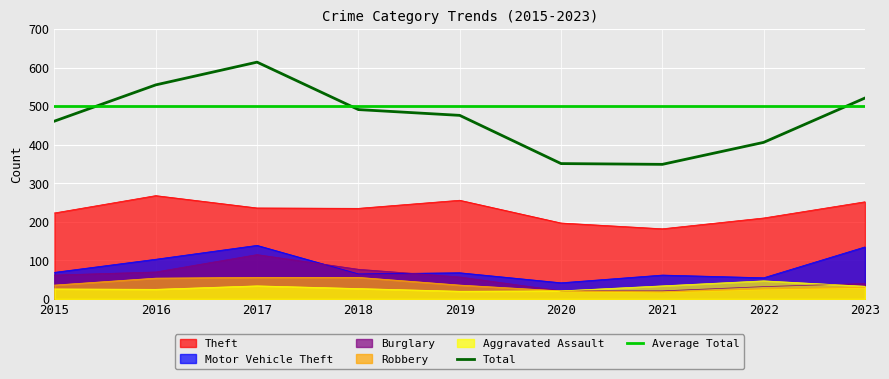

Between 2016 and 2020, which is larger?

2016